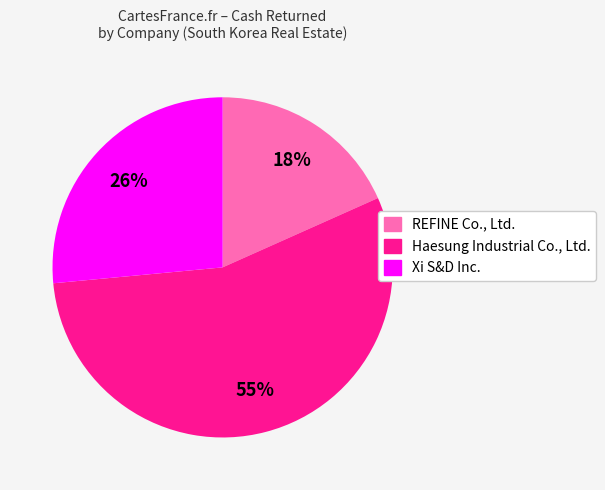

To the nearest percent, what is the average slice percentage?

33%